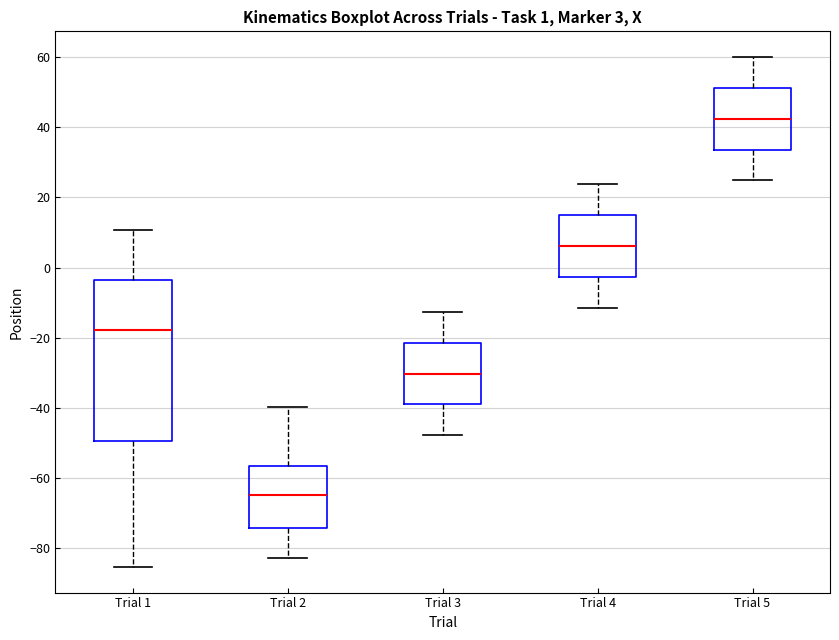

Which box has the highest median line?

Trial 5